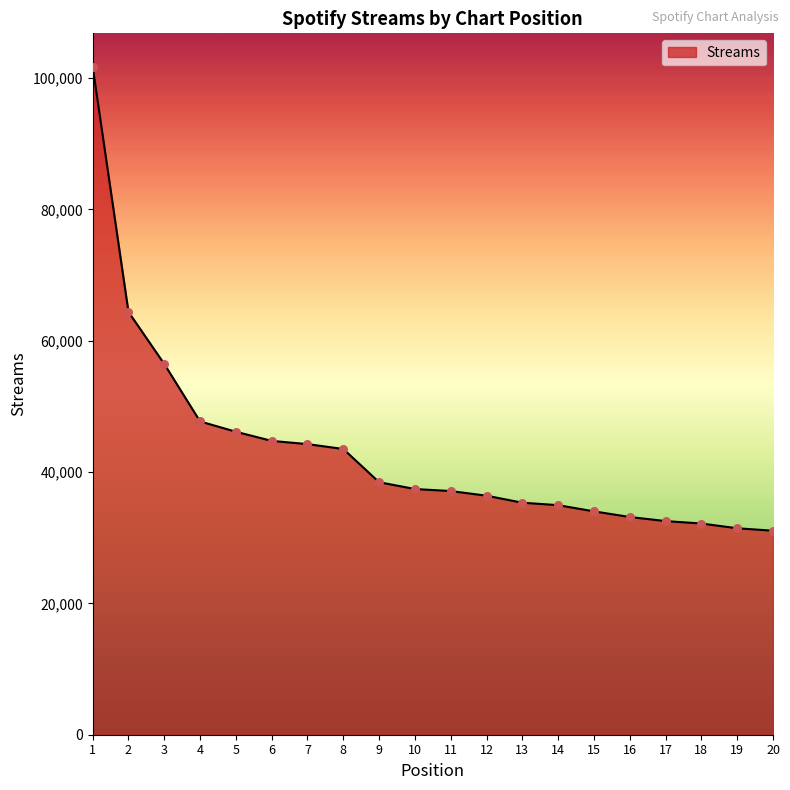

Which has a higher value, 6 or 9?

6